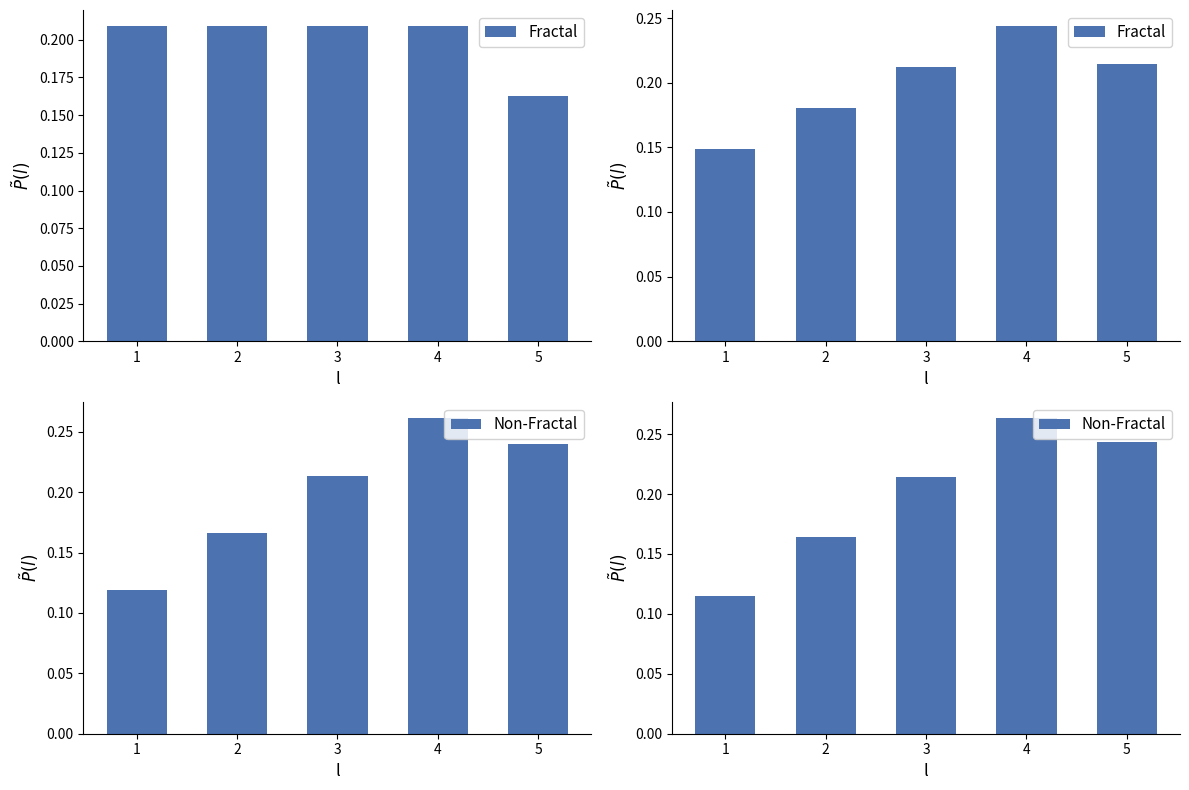

What is the value of the Fractal bar at the 2nd from the left?

0.2